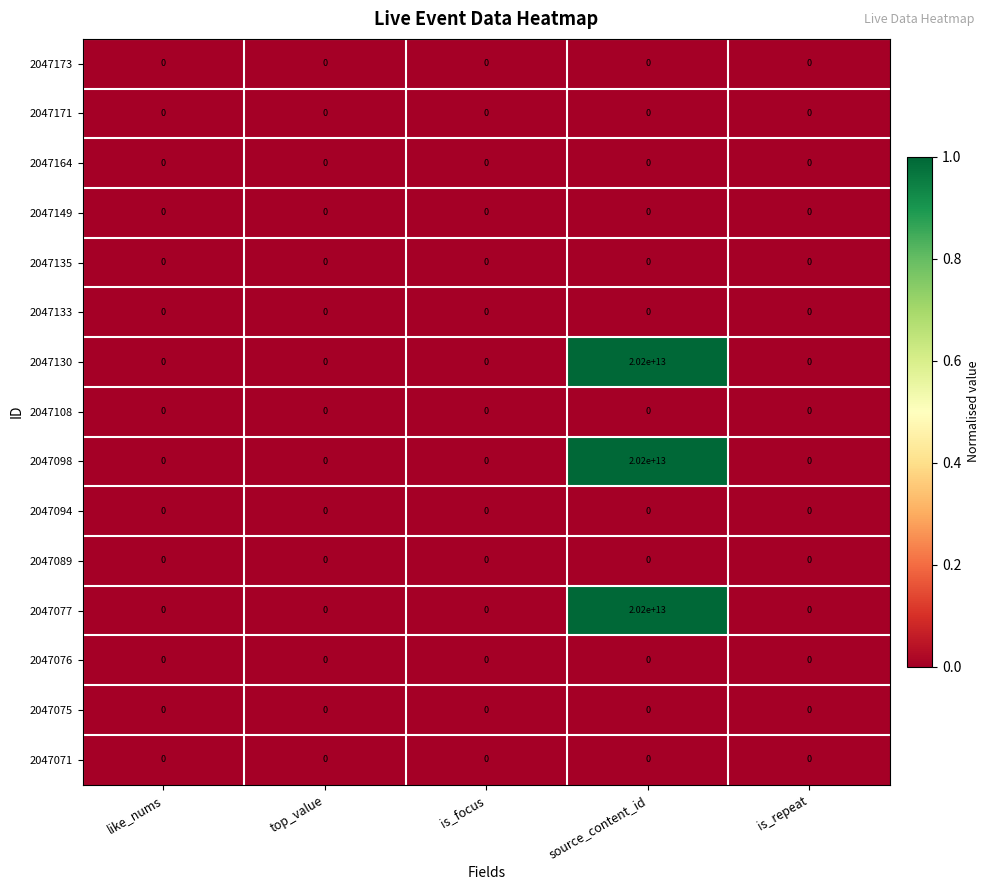

Which category has the highest value in the 2047098 series?

source_content_id